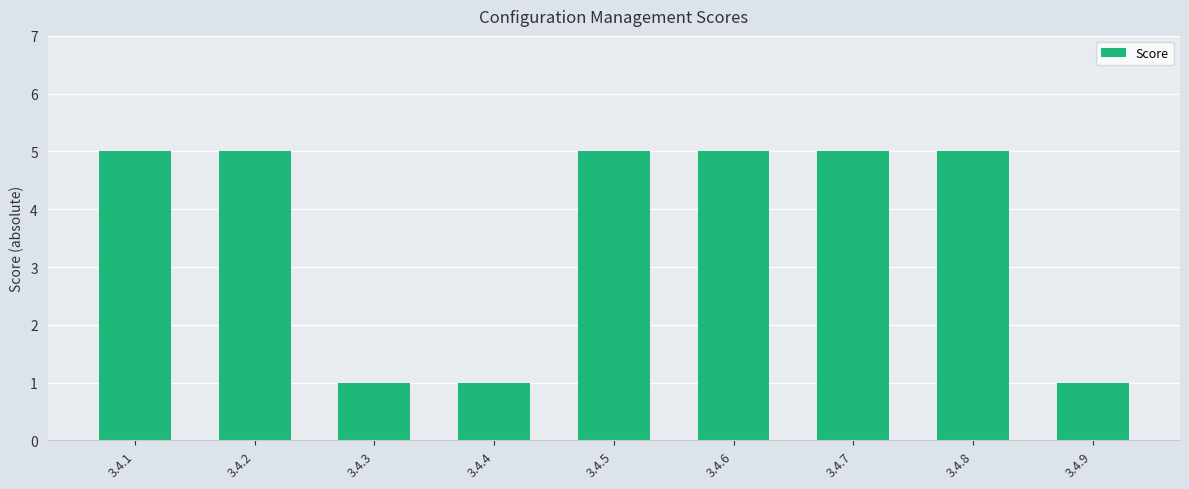

True or false: the data shows 1 at 3.4.9.

True